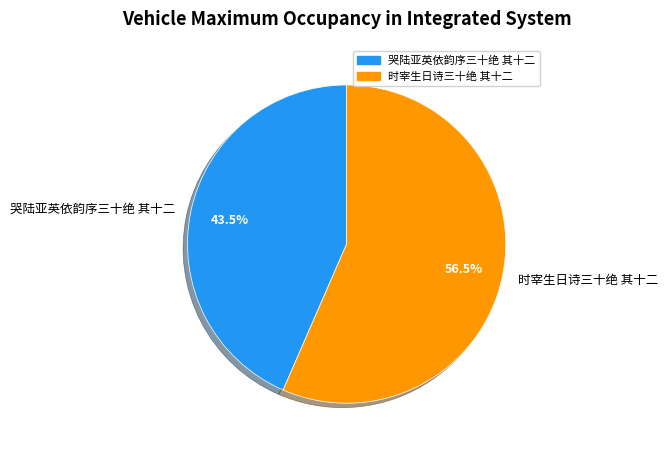

Count the number of slices in the pie.

2